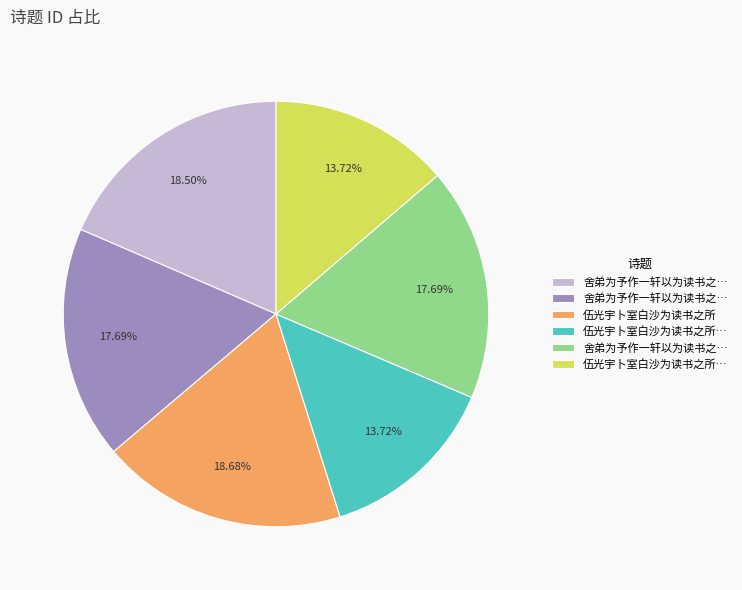

How many segments does this pie chart have?

6